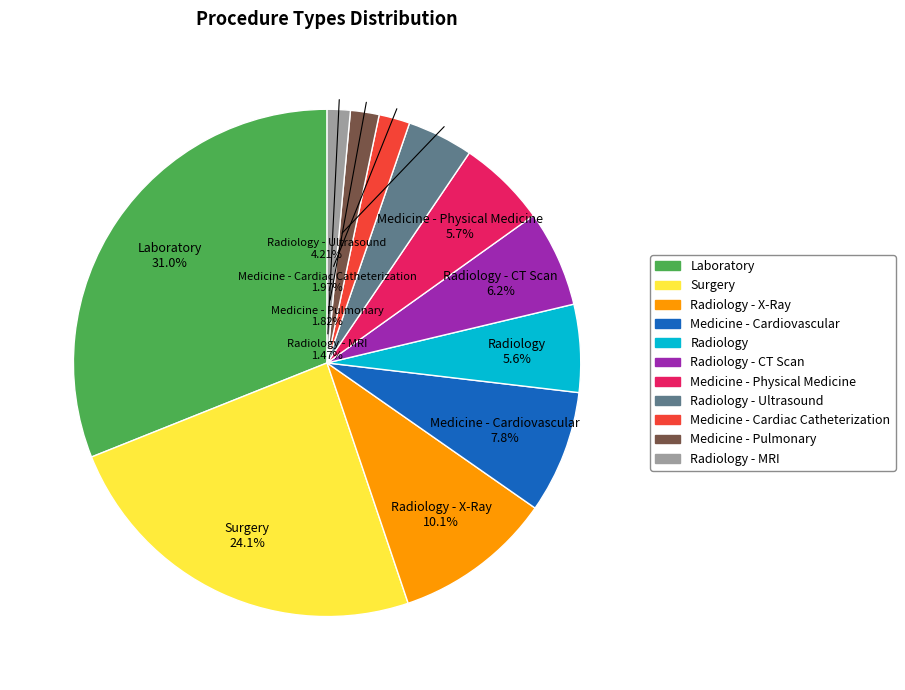

To the nearest percent, what is the average slice percentage?

9%